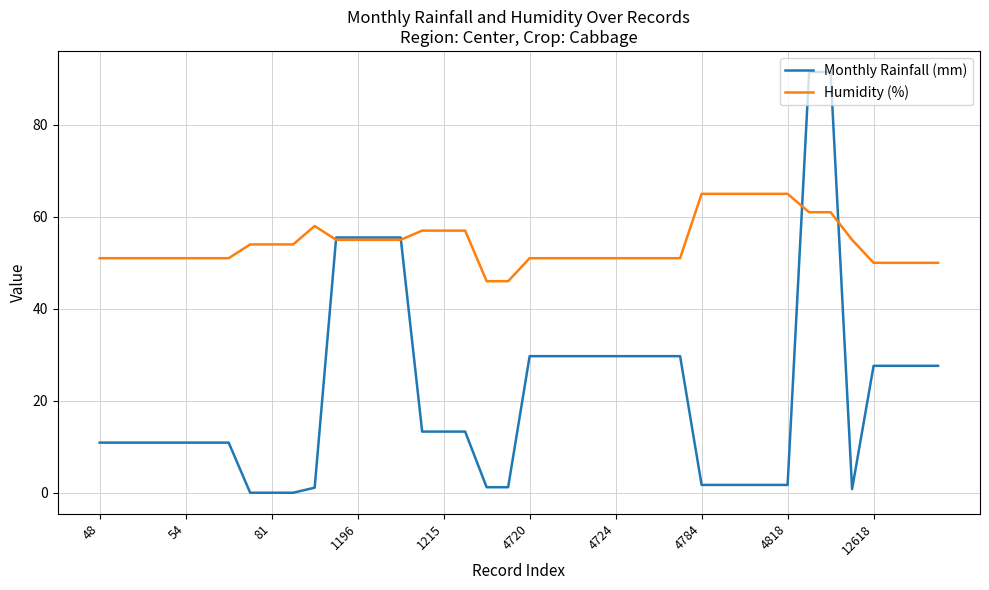

What is the difference between the second highest and second lowest values in the Humidity (%) series?

19.0